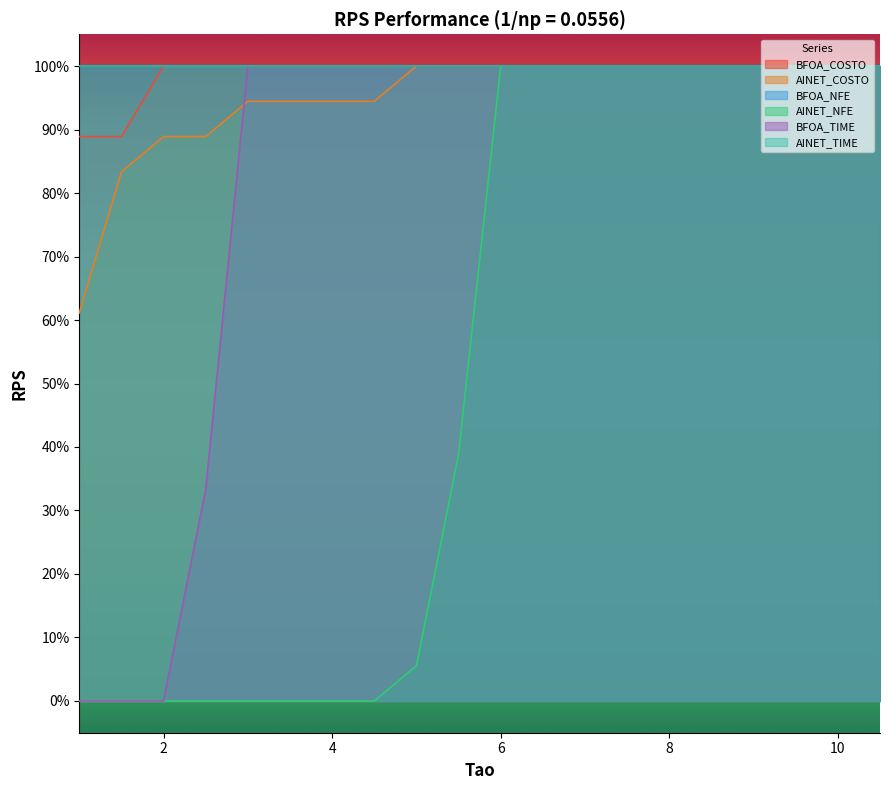

True or false: BFOA_TIME has a value of 0.4 at 8.5.

False